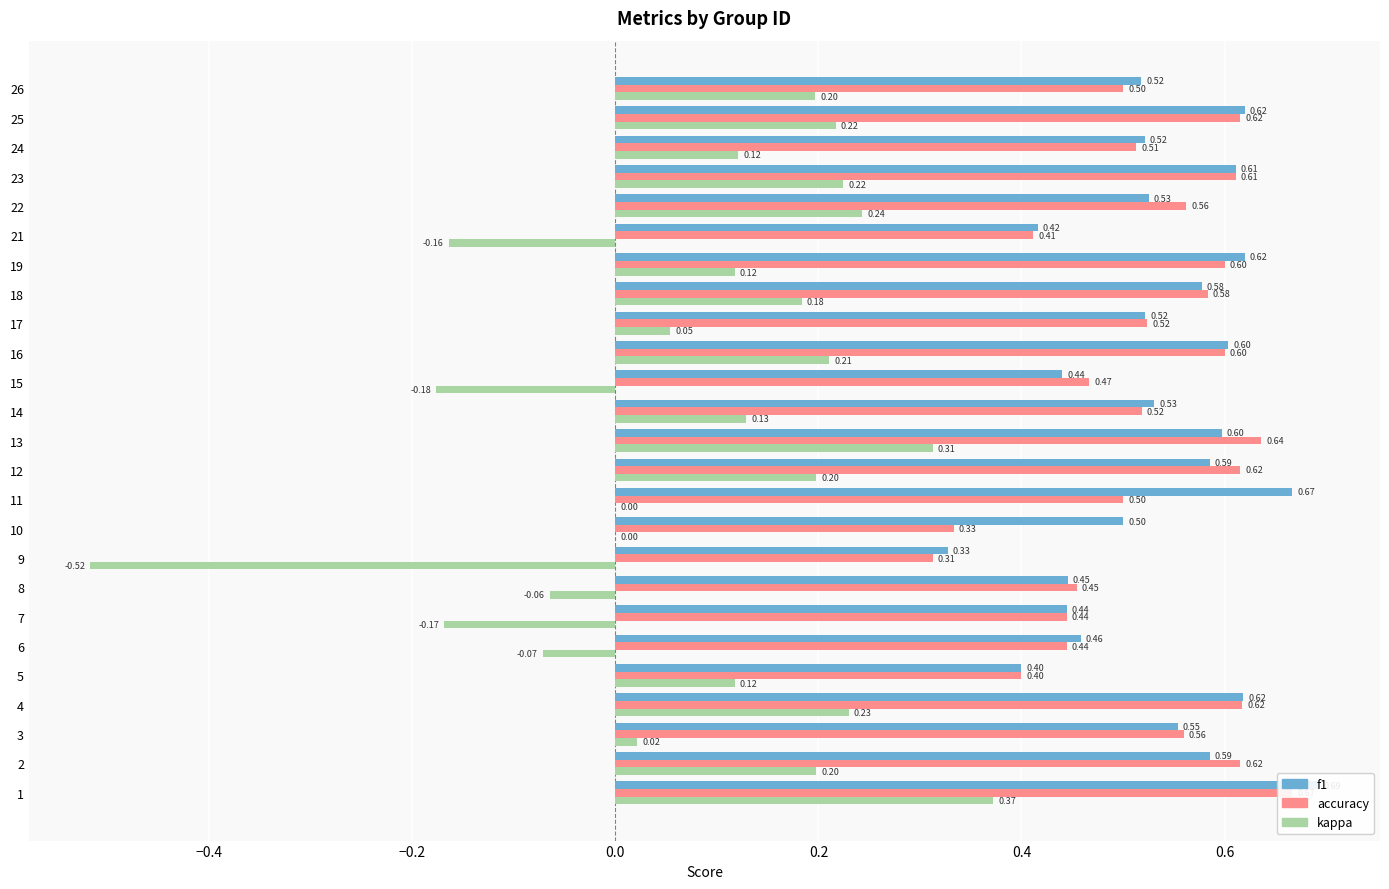

What position from the right is 19?

6